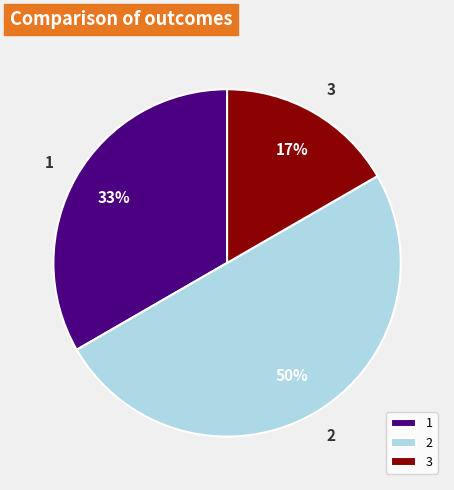

To the nearest percent, what is the difference between the largest and smallest slice percentages?

33%